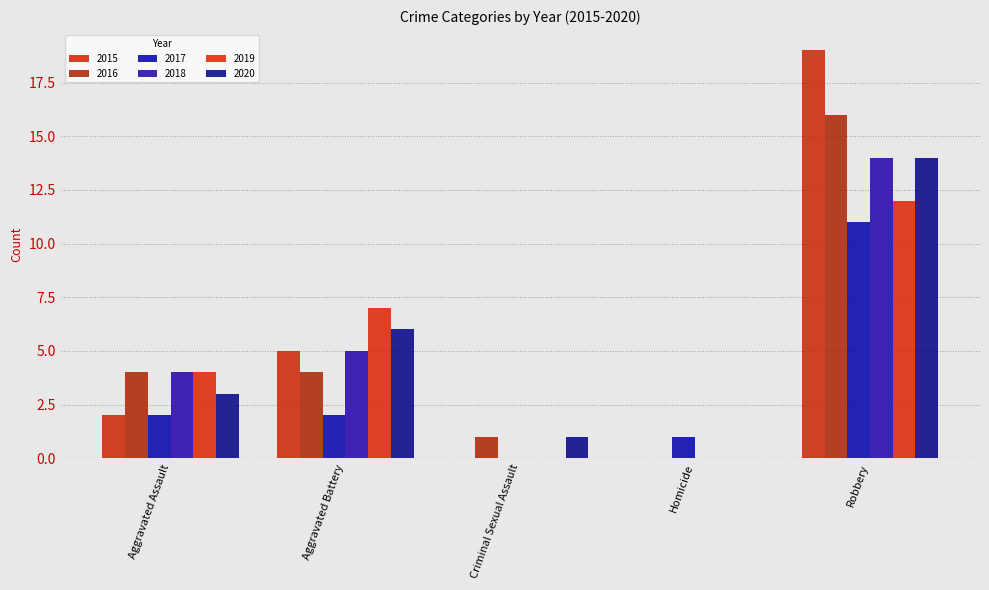

Which series has the largest range (max minus min)?

2015